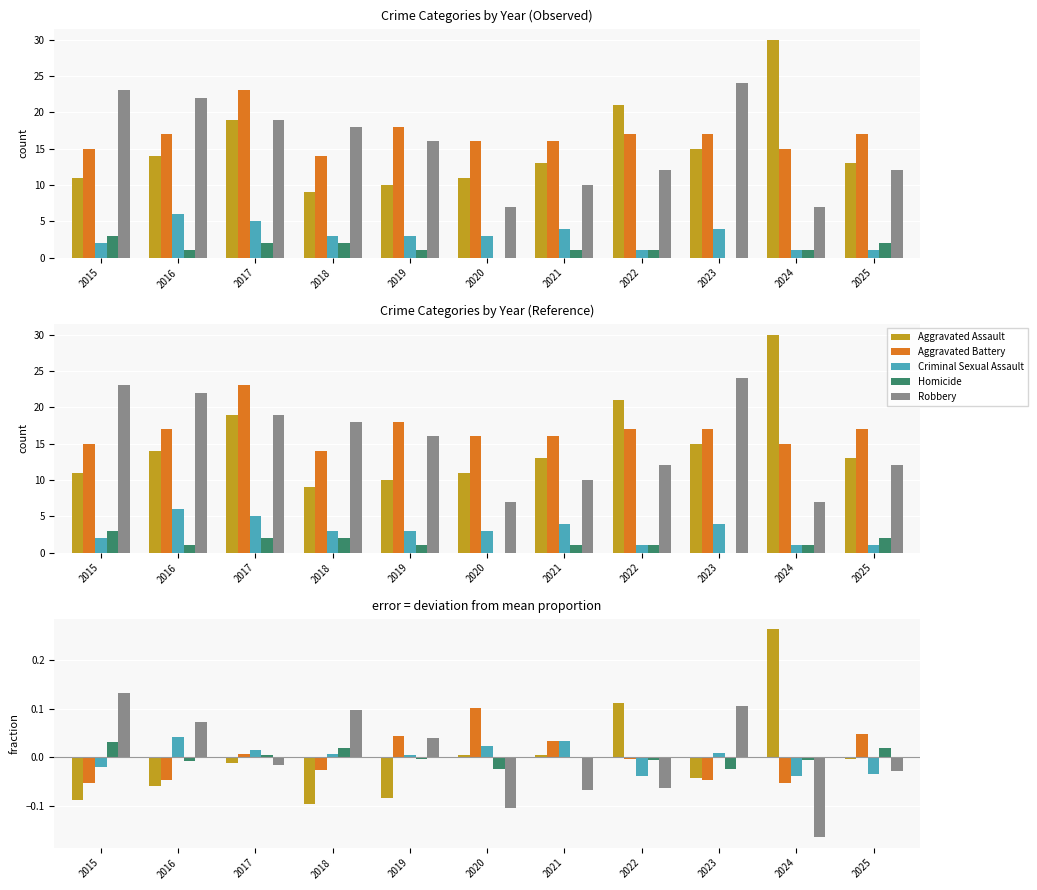

Which series has the largest range (max minus min)?

Aggravated Assault